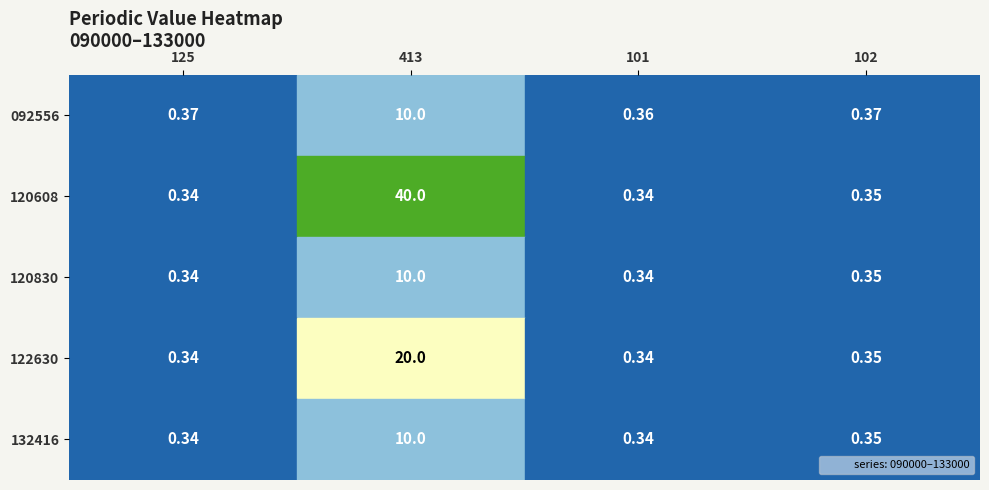

Is the value of 092556 at 125 greater than the value of 120608 at 413?

No